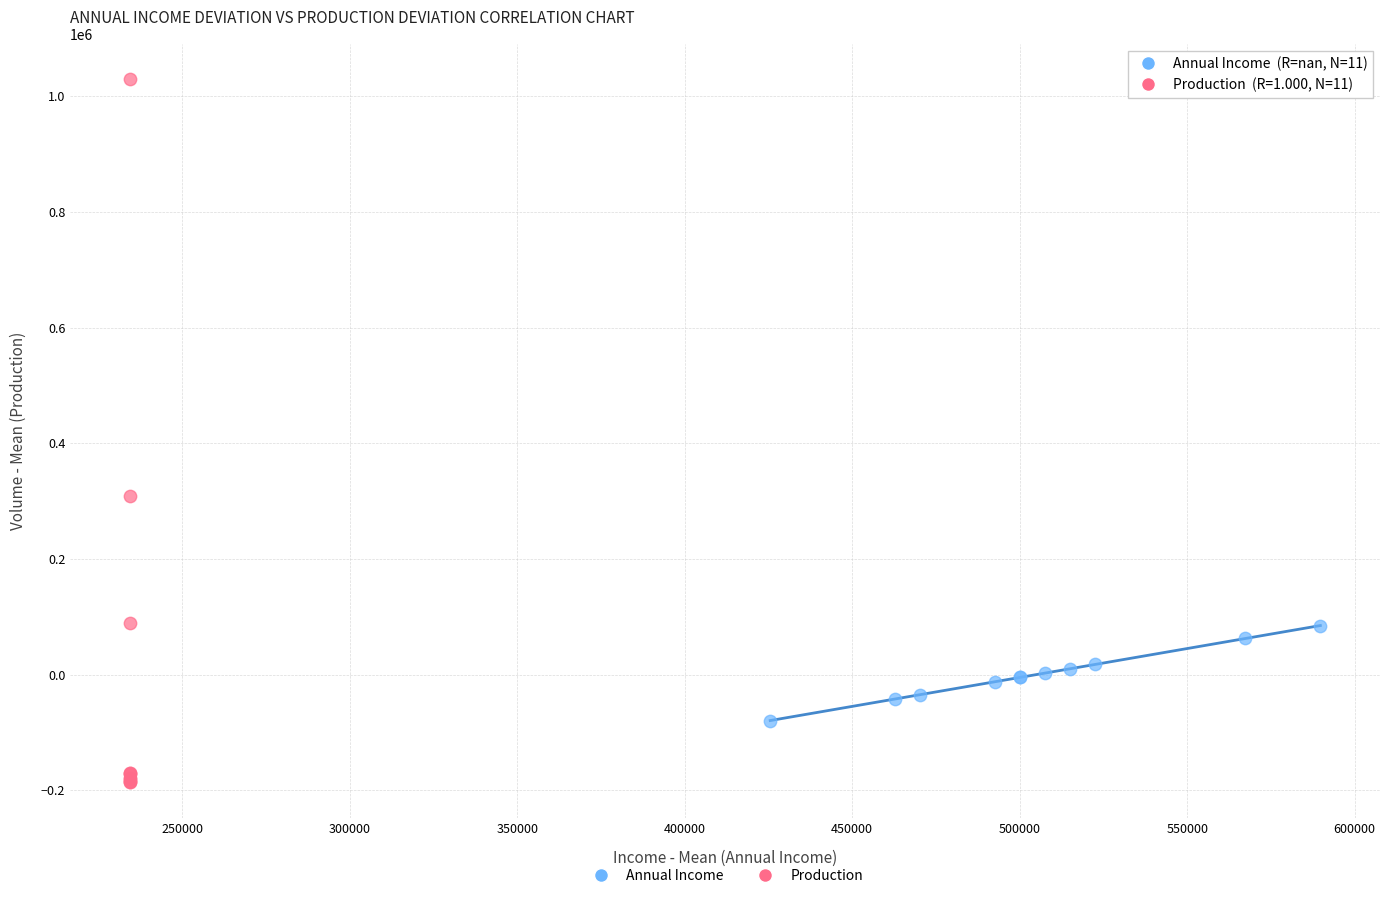

Which series contains the highest Y value?

Annual Income